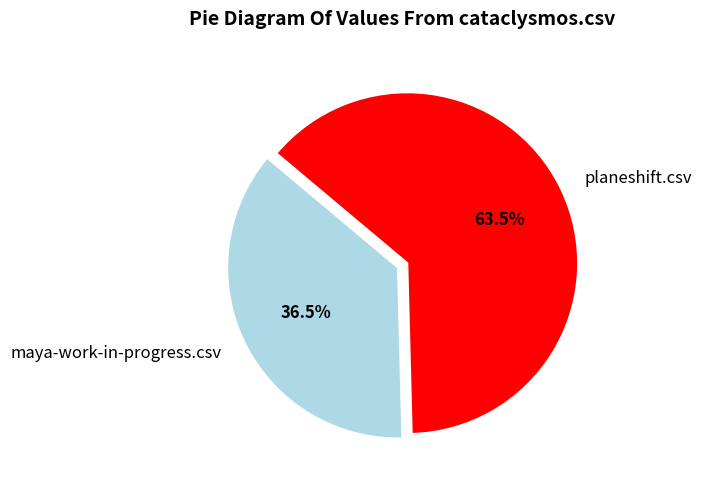

To the nearest percent, what is the difference between the largest and smallest slice percentages?

27%